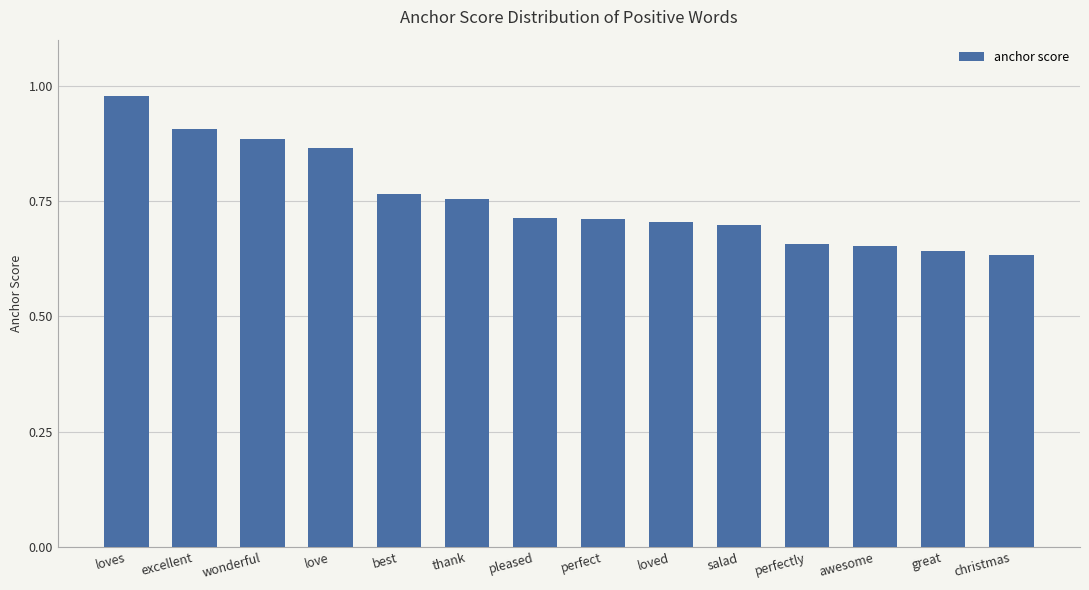

The chart shows a value of 0.7 at salad. True or false?

True